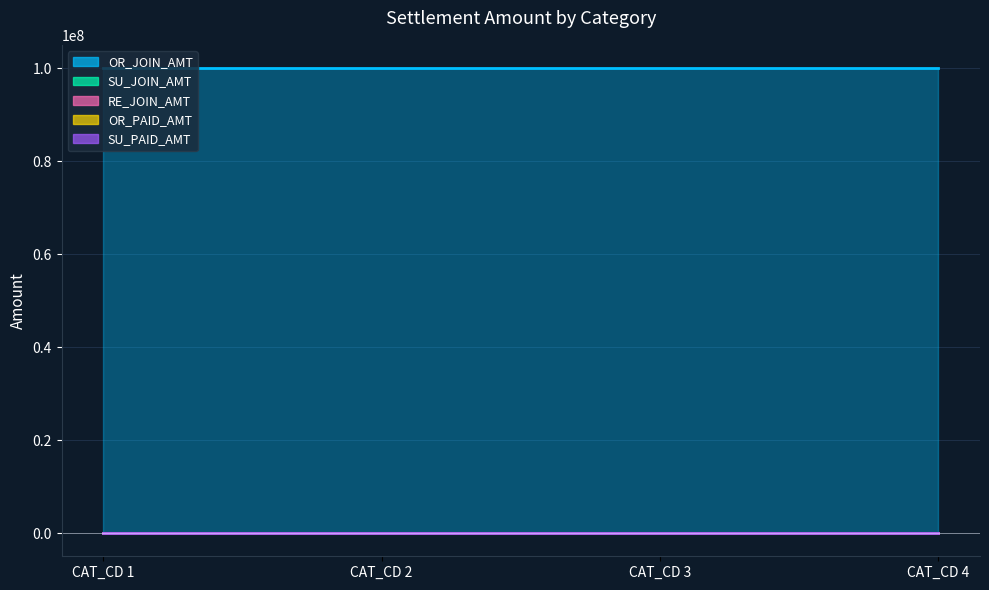

True or false: OR_JOIN_AMT has more than 0 points higher than both neighbors.

False